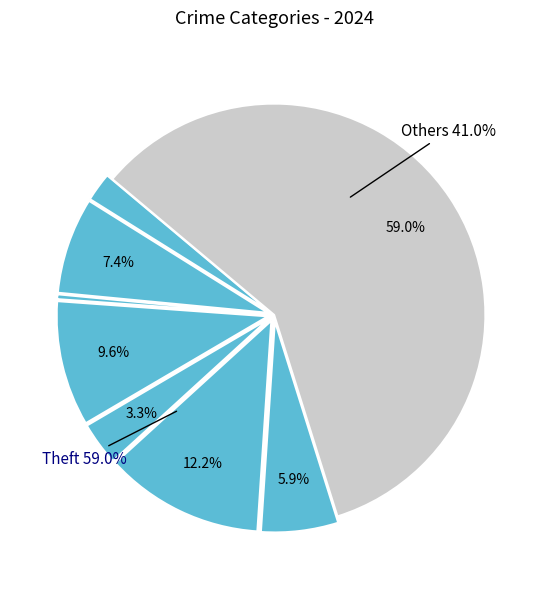

What percentage is the Motor Vehicle Theft slice, to the nearest percent?

12%